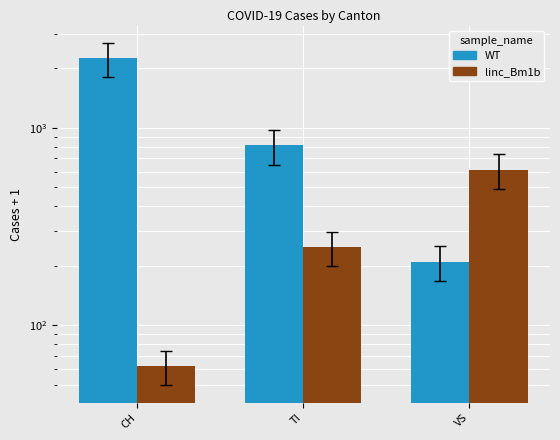

Is the value of linc_Bm1b at TI greater than the value of WT at TI?

No